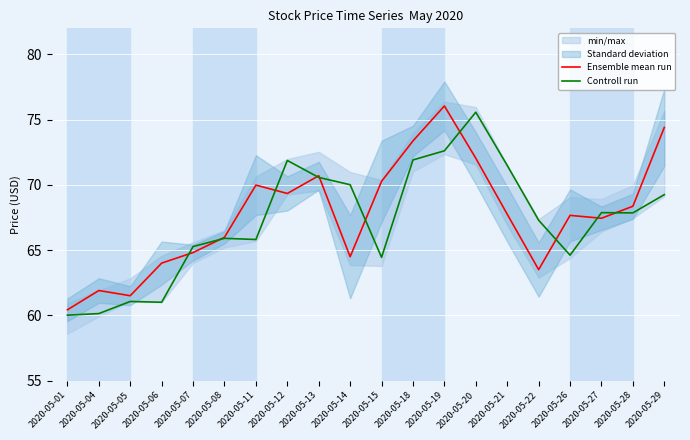

The Controll run series shows 90.5 at 2020-05-07. True or false?

False